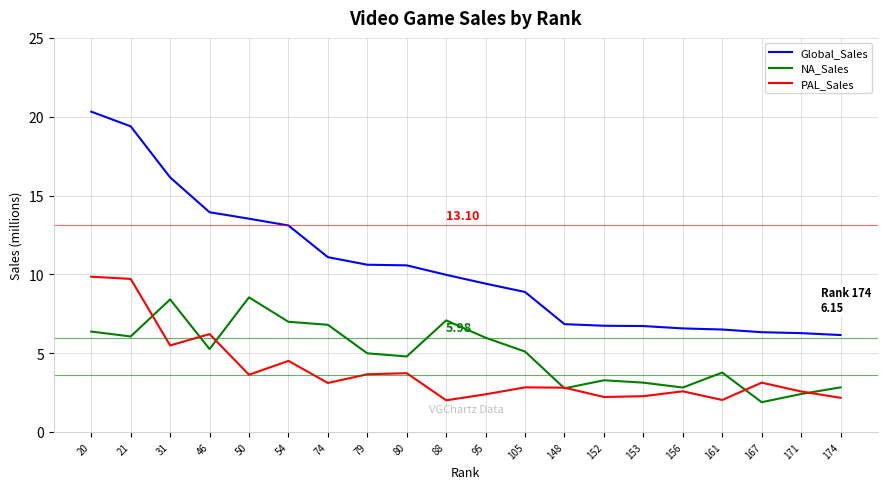

Is it true that Global_Sales equals 4.7 at 79?

False